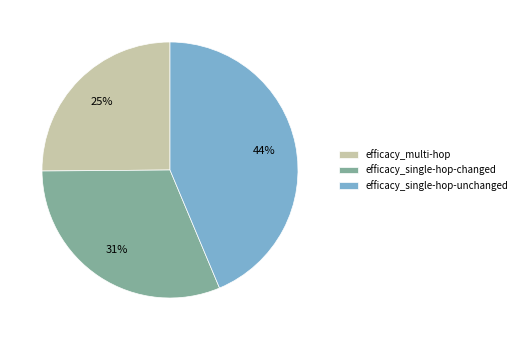

Does efficacy_multi-hop account for over 50% of the chart?

No